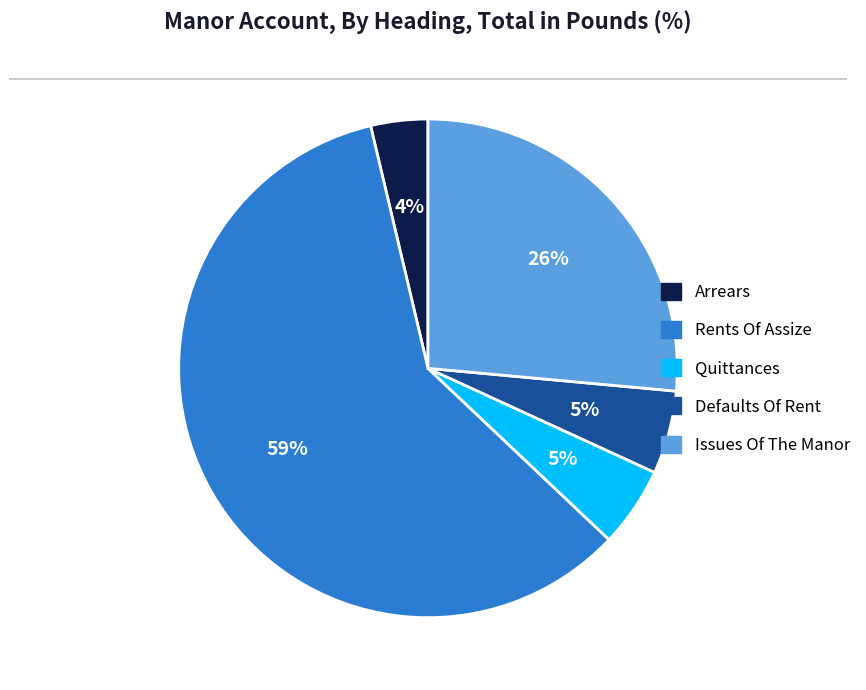

Does any single category account for the majority?

Yes